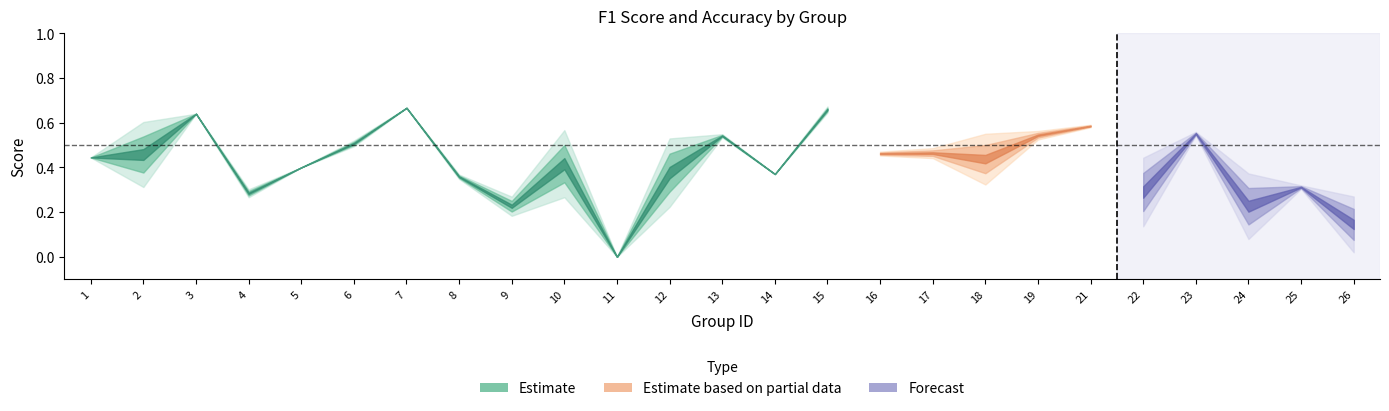

Does the chart have visible grid lines?

No